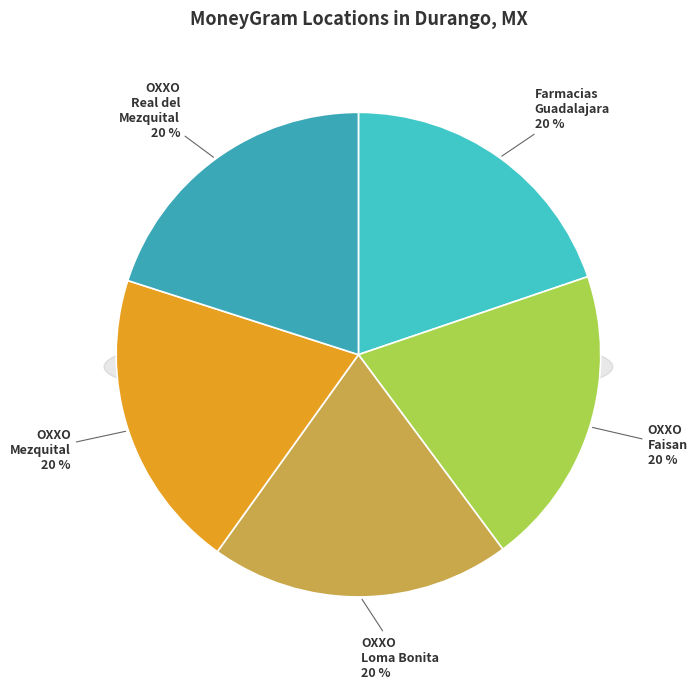

How many slices are in this pie chart?

5